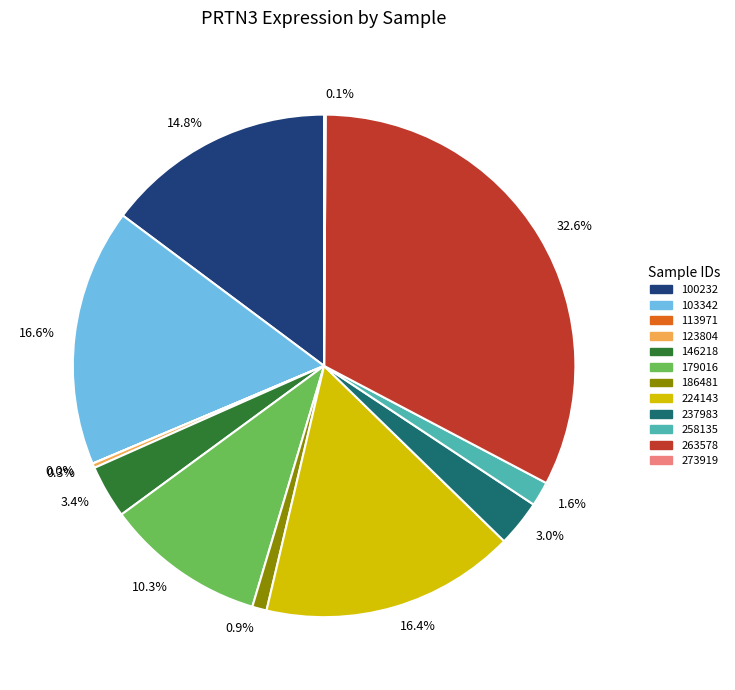

Is there a majority slice in this chart?

No